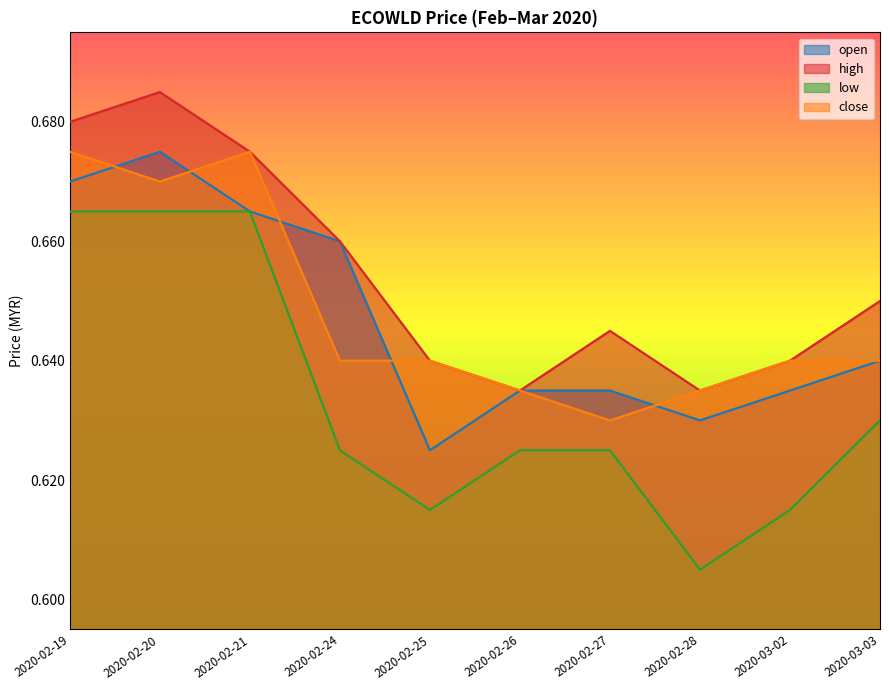

What is the value of the low point at the 1st from the left?

0.7